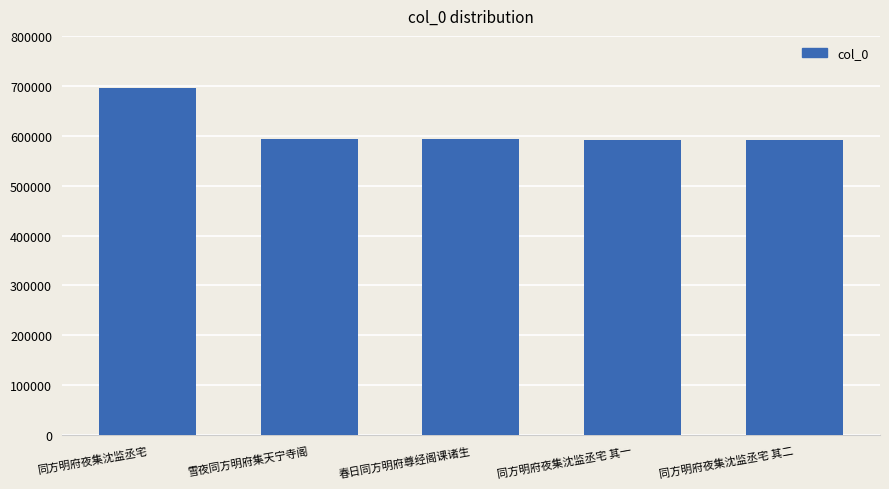

What position from the left is 同方明府夜集沈监丞宅 其二?

5